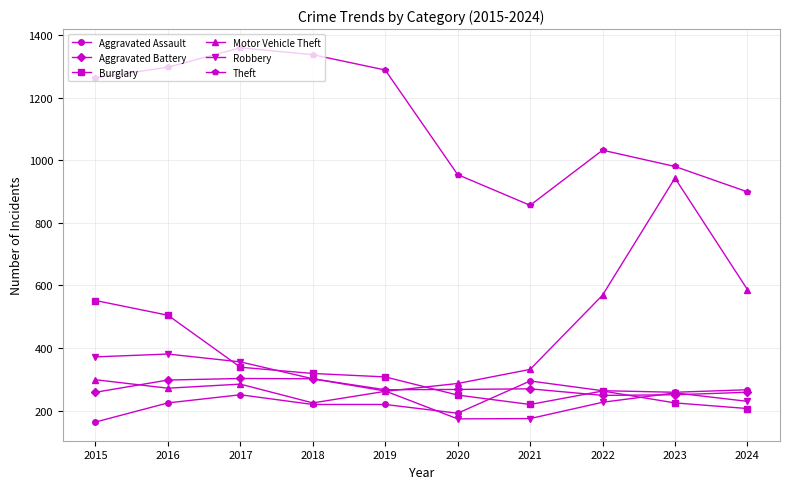

True or false: Robbery and Theft intersect in this chart.

False